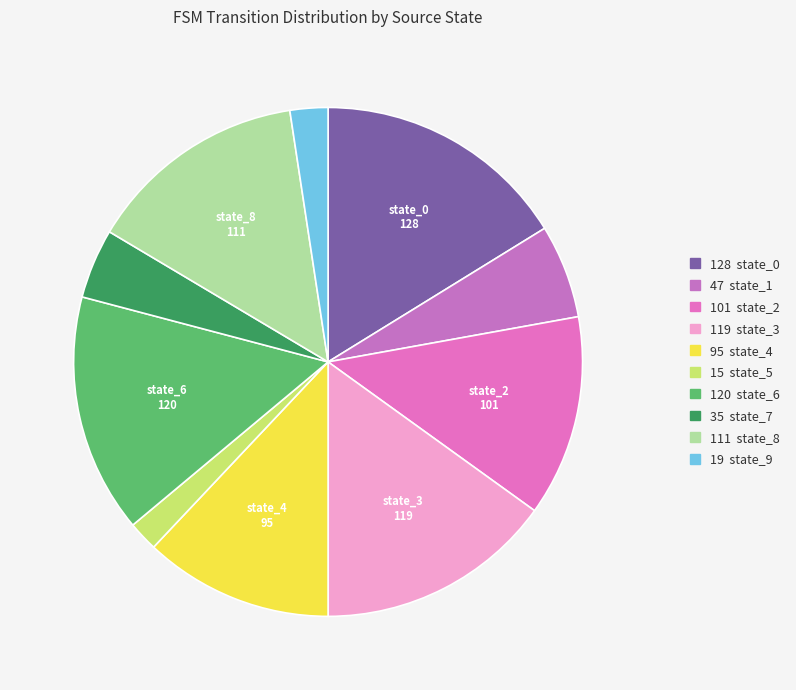

Rank the categories by value from highest to lowest.

state_0, state_6, state_3, state_8, state_2, state_4, state_1, state_7, state_9, state_5